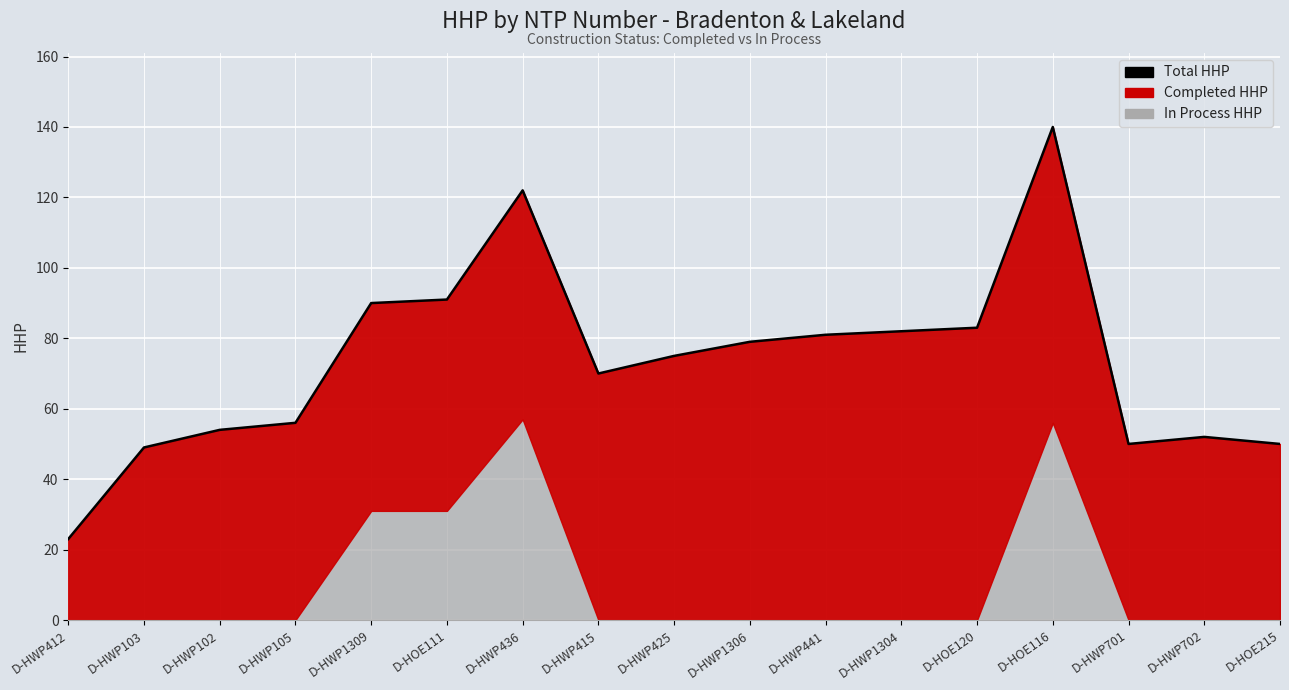

Which has a higher value, D-HOE111 or D-HWP1304?

D-HOE111